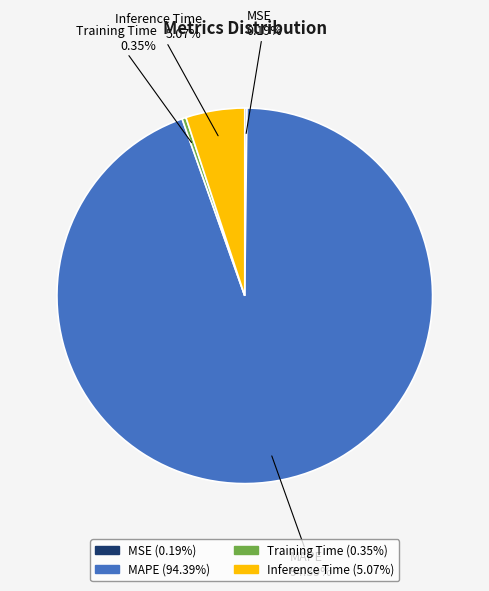

What is the largest slice in the pie chart?

MAPE